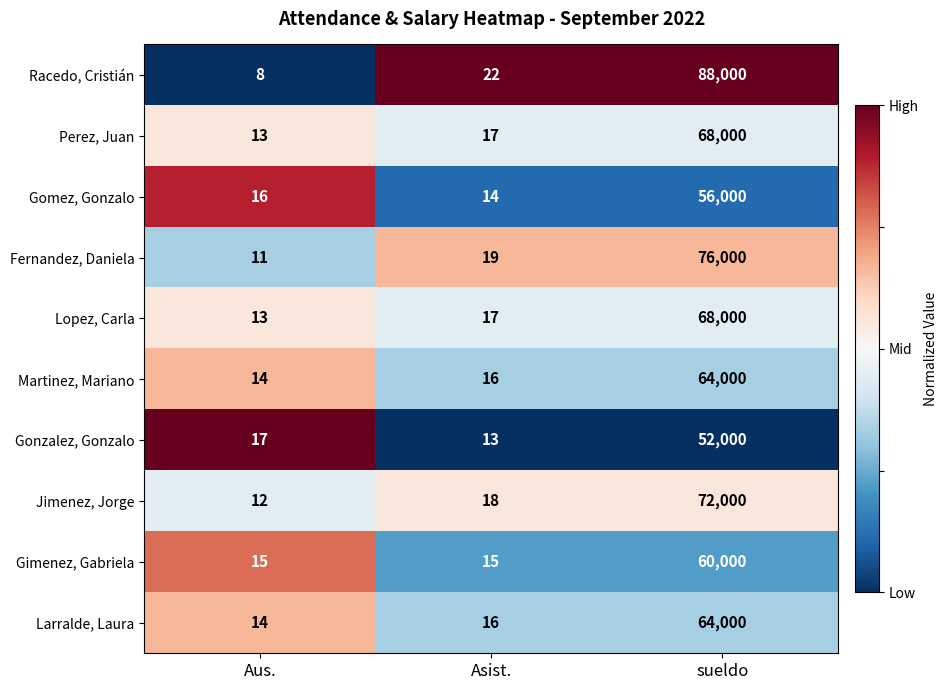

What is the difference between the highest and lowest values at Asist.?

9